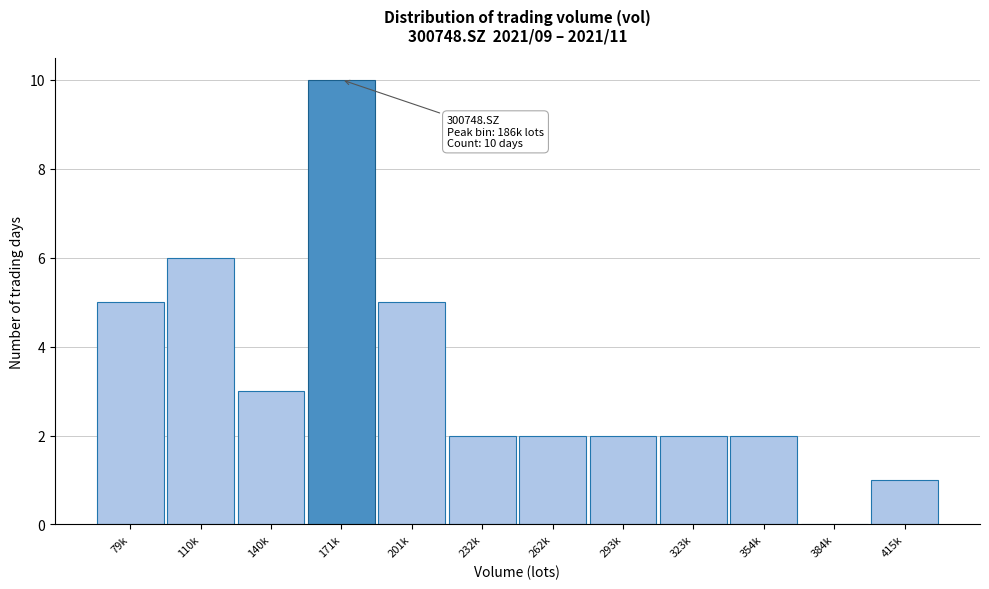

Reading left to right, transcribe all the data shown in this chart.

79k=5	110k=6	140k=3	171k=10	201k=5	232k=2	262k=2	293k=2	323k=2	354k=2	384k=0	415k=1